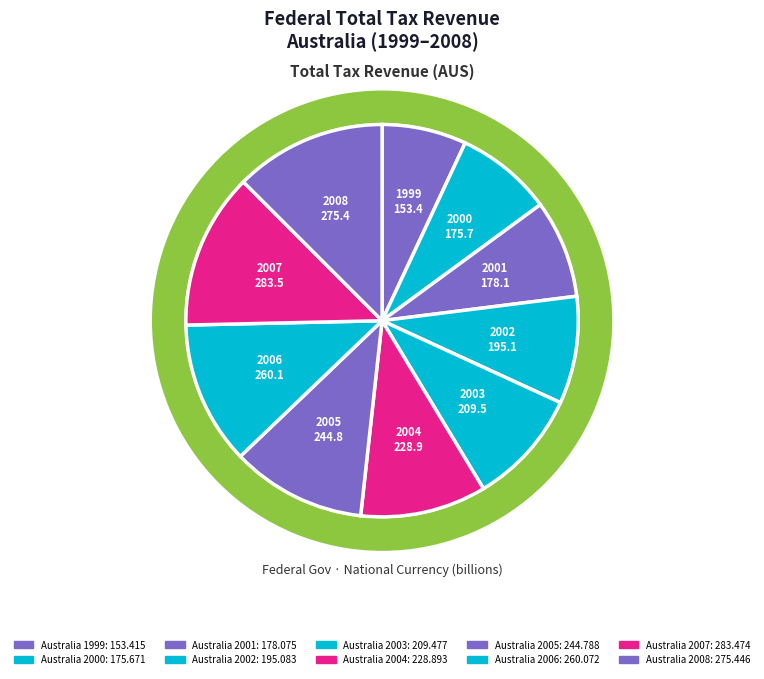

What percentage is the FED.TOTALTAX.TAXNAT.AUS (2007) slice, to the nearest percent?

13%